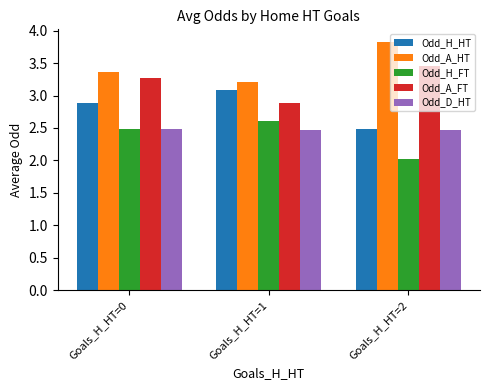

What is the value of the Odd_D_HT bar at the 1st from the left?

2.5